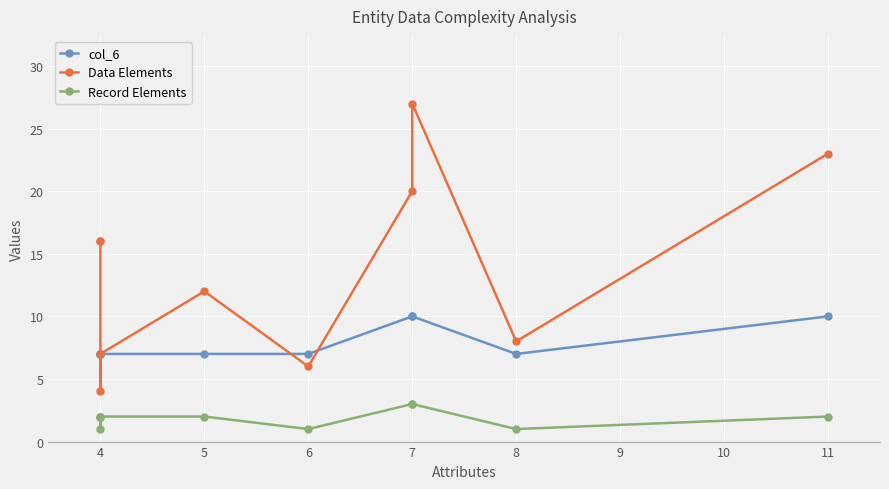

What is the minimum value for Record Elements?

1